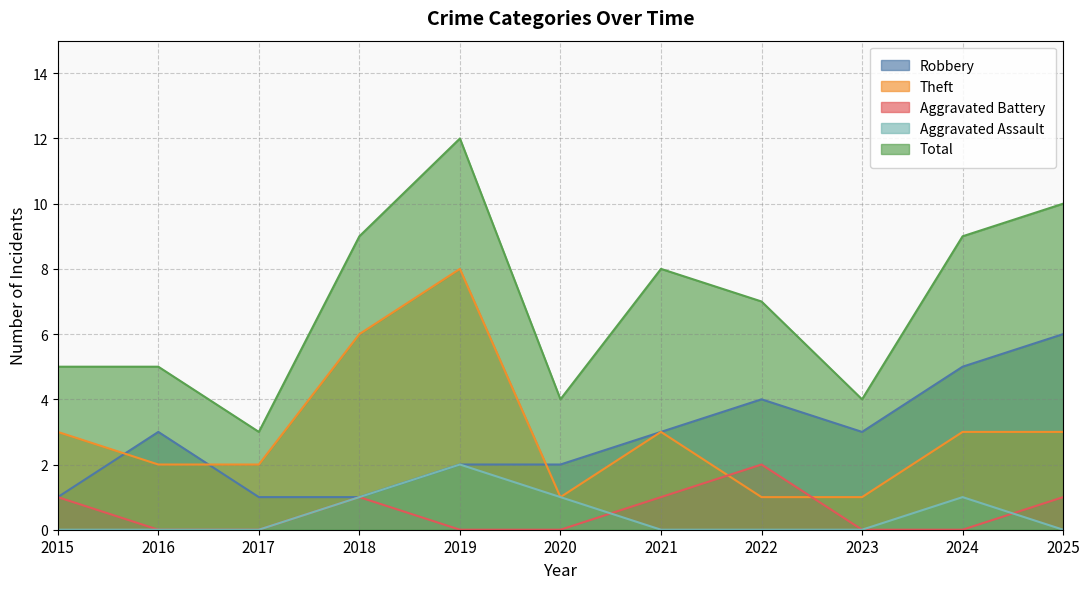

What are all the series names shown in the legend?

Robbery, Theft, Aggravated Battery, Aggravated Assault, Total